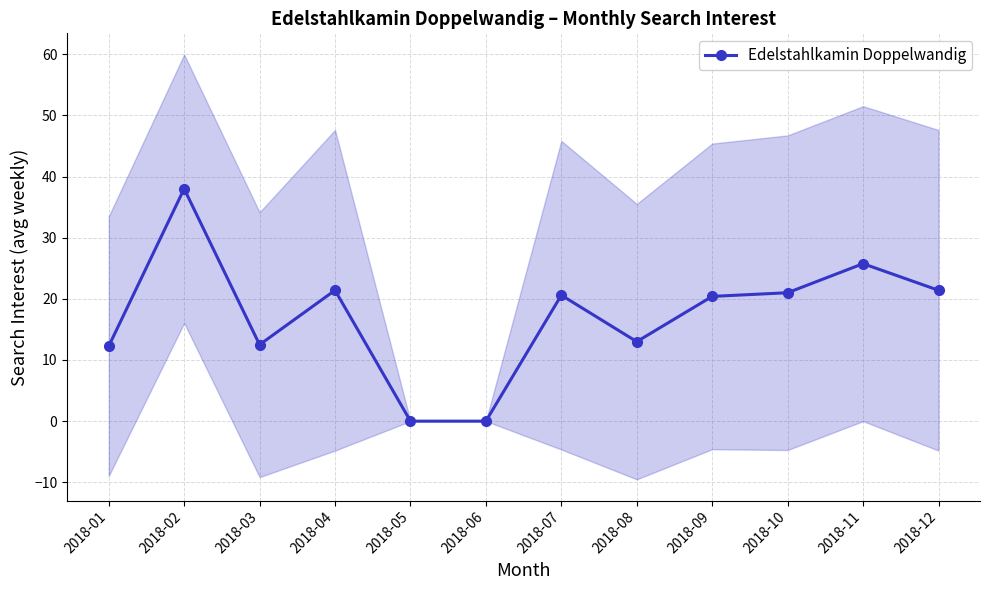

How many points are higher than both their immediate neighbors (excluding endpoints)?

4